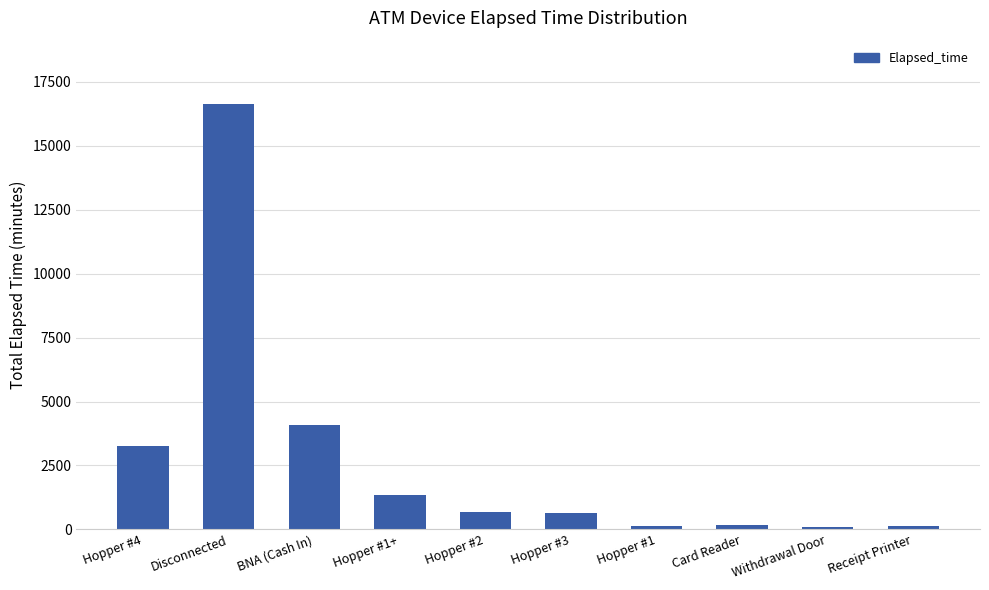

What value does the data have at Hopper #2?

660